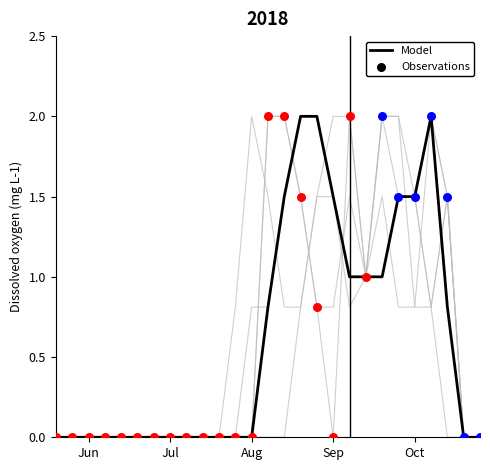

Between 6 and 8, which is larger?

6